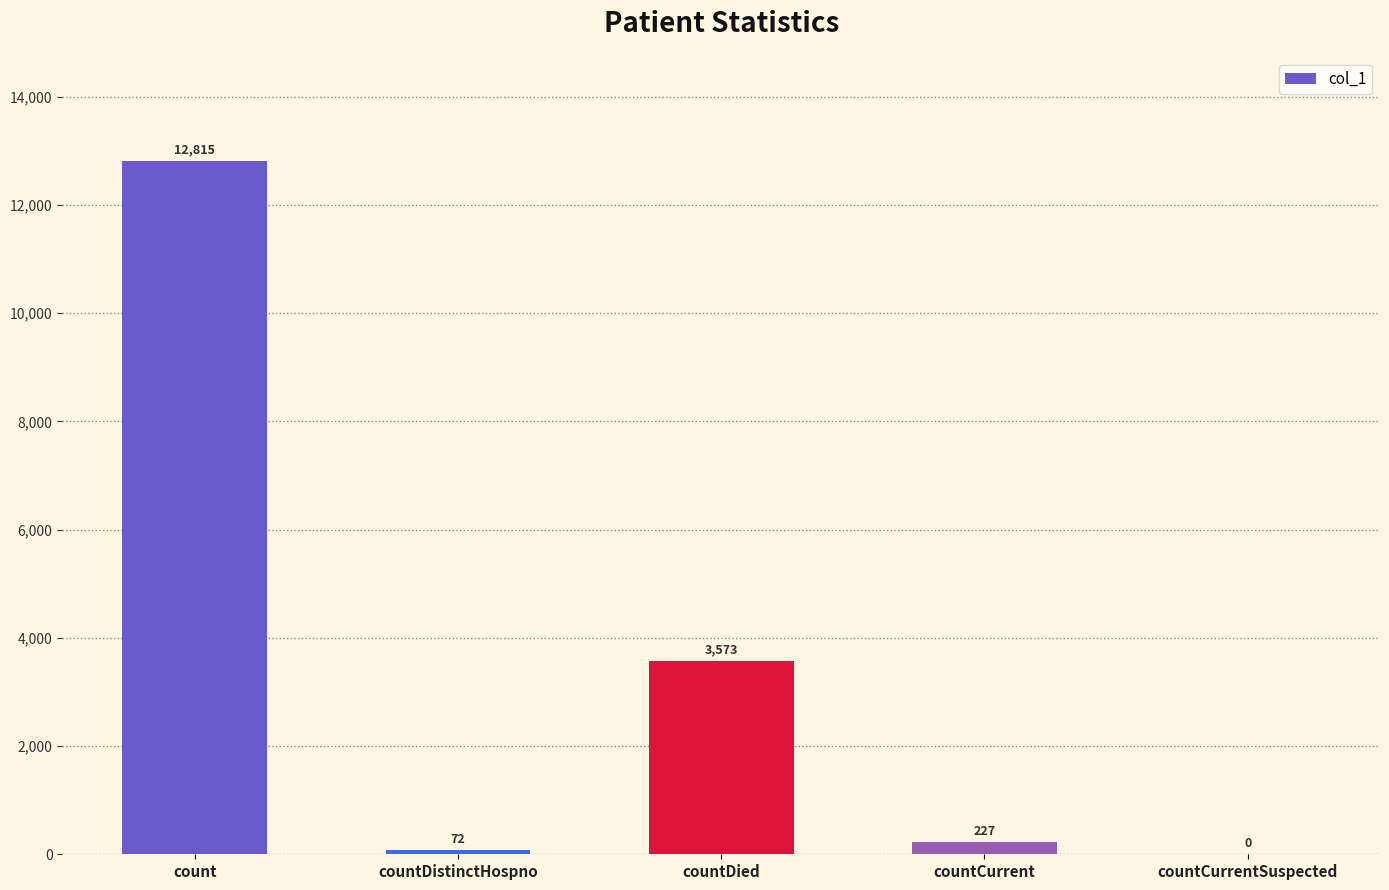

The value at countCurrentSuspected is 4522. True or false?

False